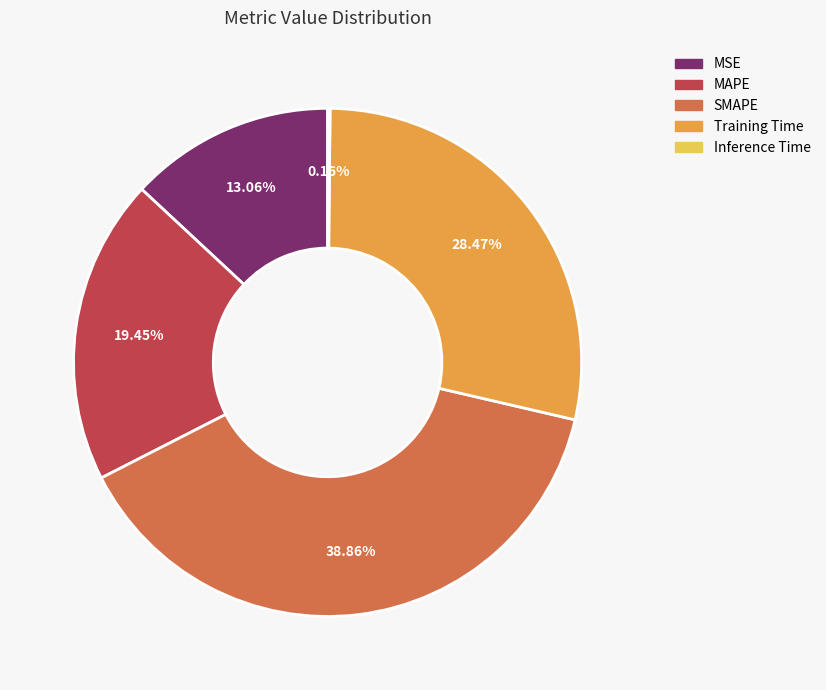

To the nearest percent, what is the difference between the largest and smallest slice percentages?

39%